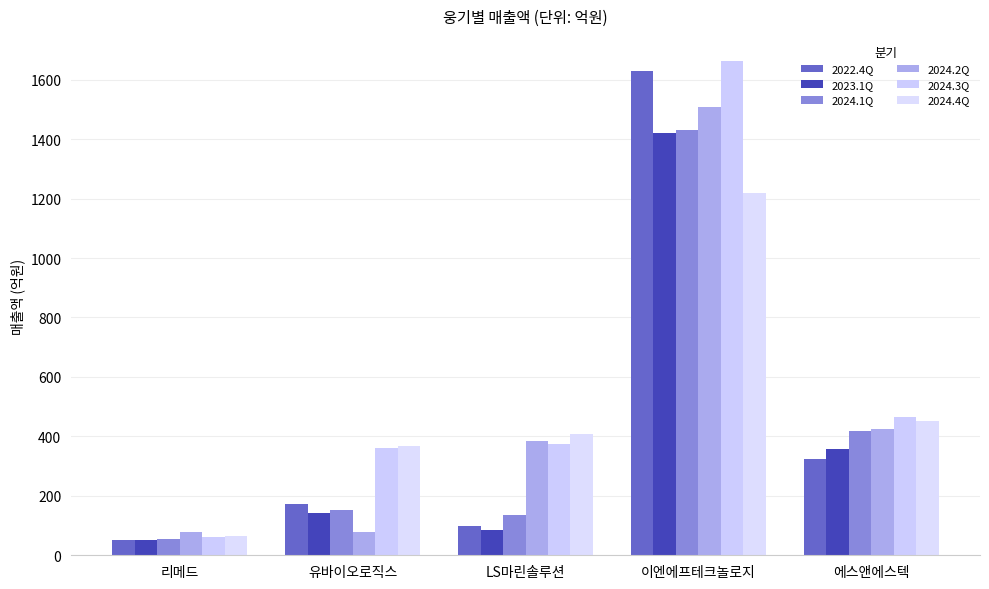

What is the approximate value of 2022.4Q at 리메드?

51.5